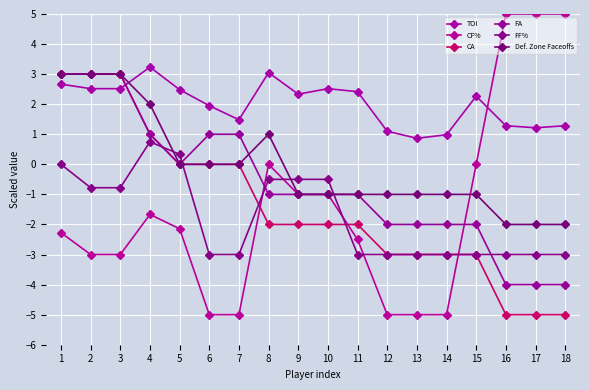

How many intersections are there between FF% and CA?

4